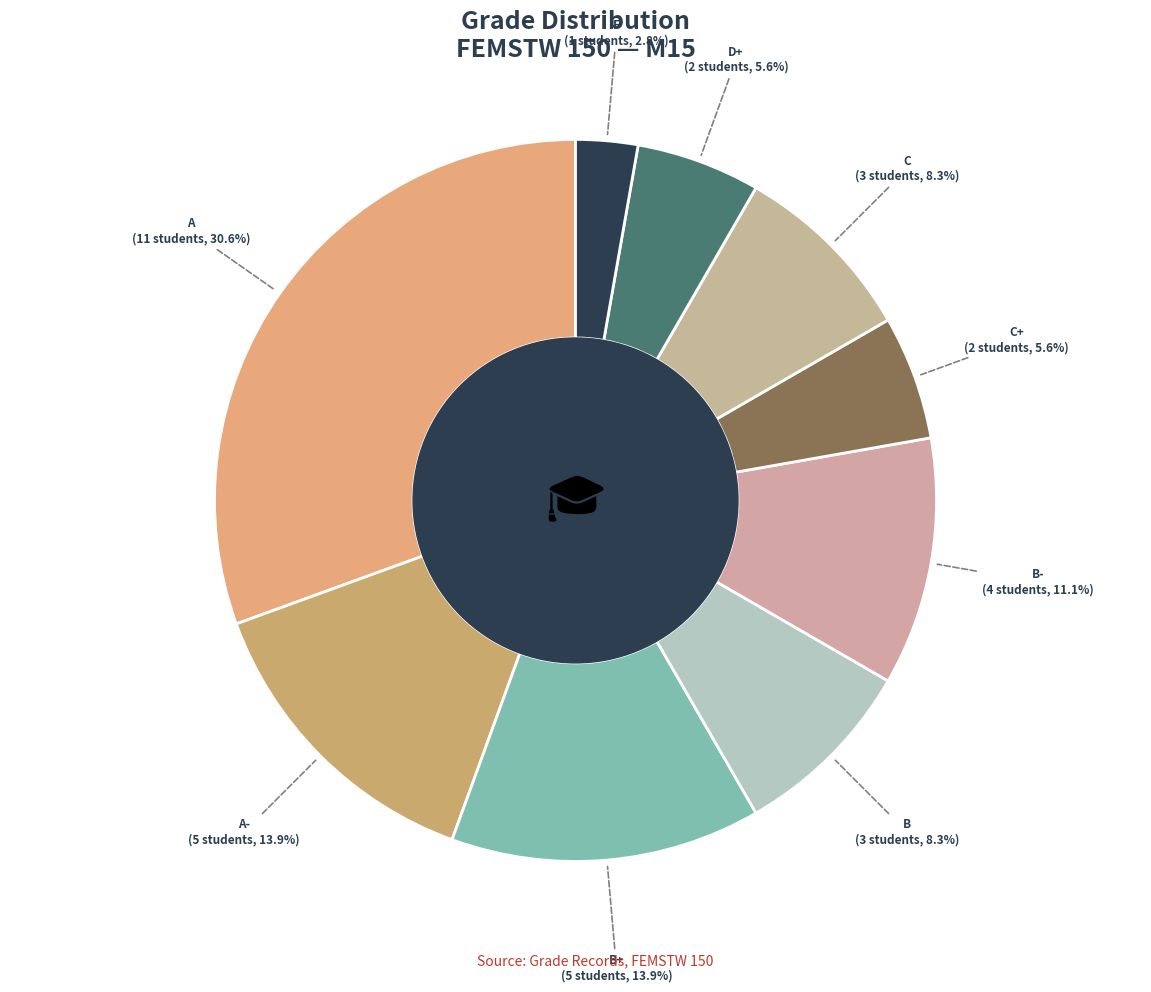

Does C account for over 50% of the chart?

No